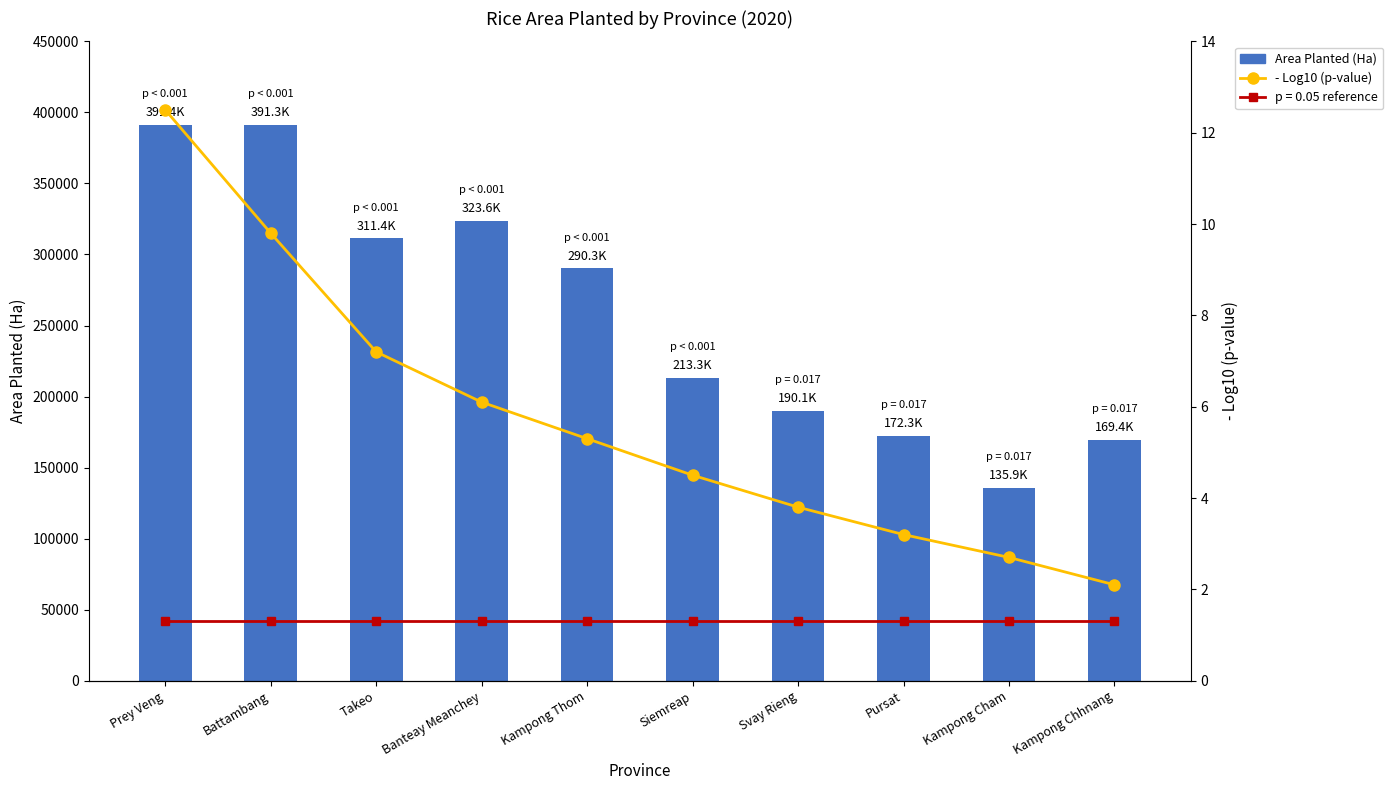

Are the bars grouped side by side (vs. stacked)?

Yes